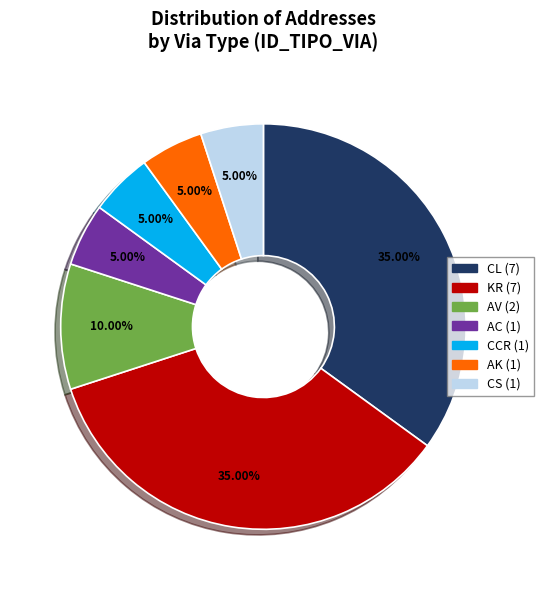

To the nearest percent, what is the combined percentage of AC and CS?

10%